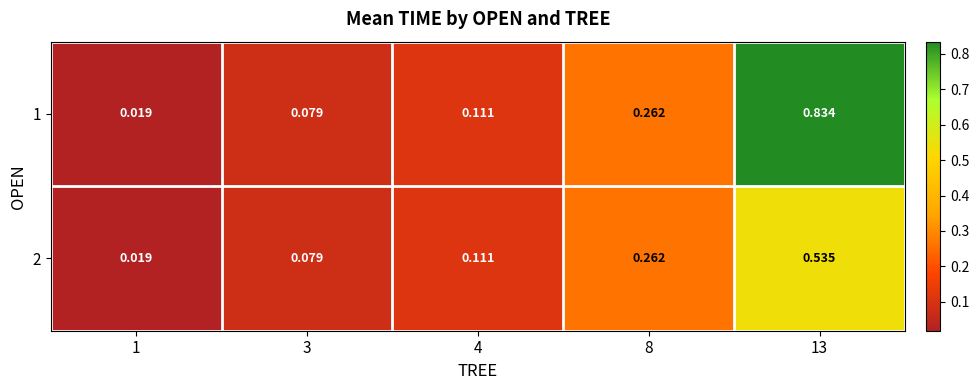

Which label corresponds to the largest value in the chart?

13